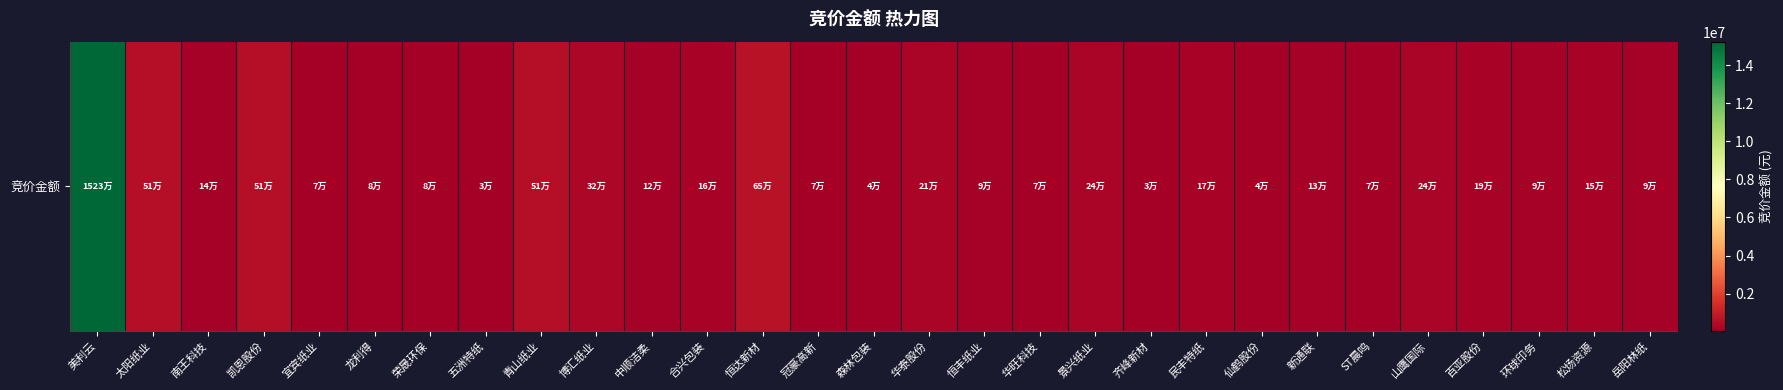

Reading right to left, list all the values displayed in this chart.

92254	150070	92880	188469	242382	74272	134050	39285	168630	33660	237363	69048	93423	211840	42500	67260	647640	157440	123525	317520	514767	26202	78660	84372	68952	513380	137516	513792	15230982